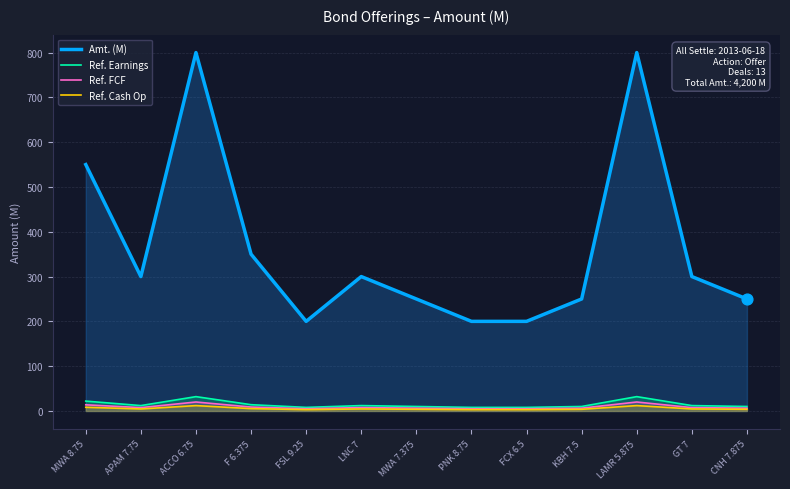

Which series reaches the maximum Y coordinate?

Amt. (M)